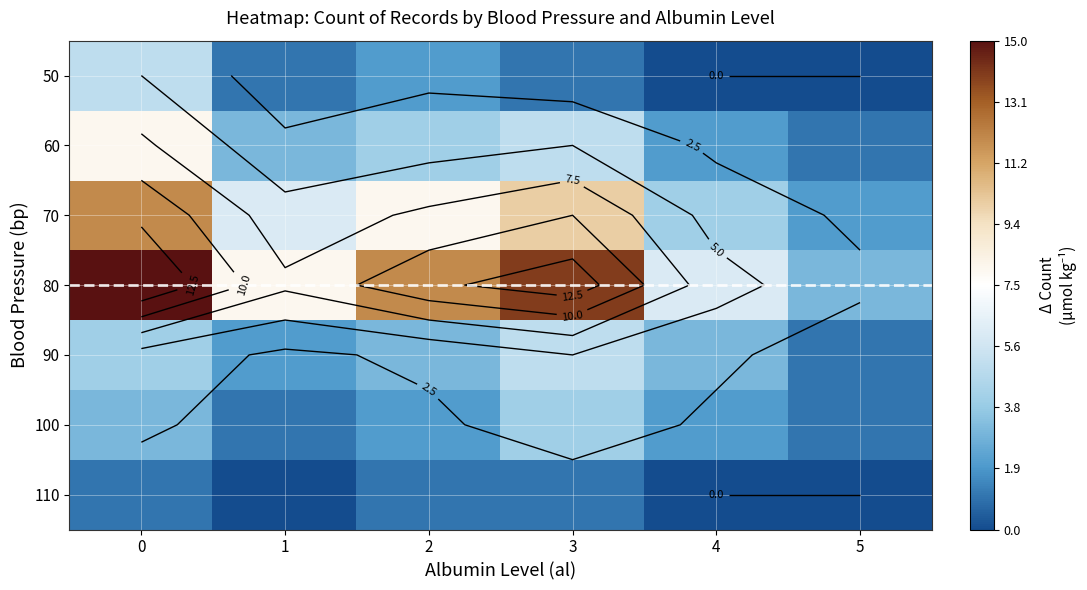

What is the difference between the highest and lowest values at 4?

6